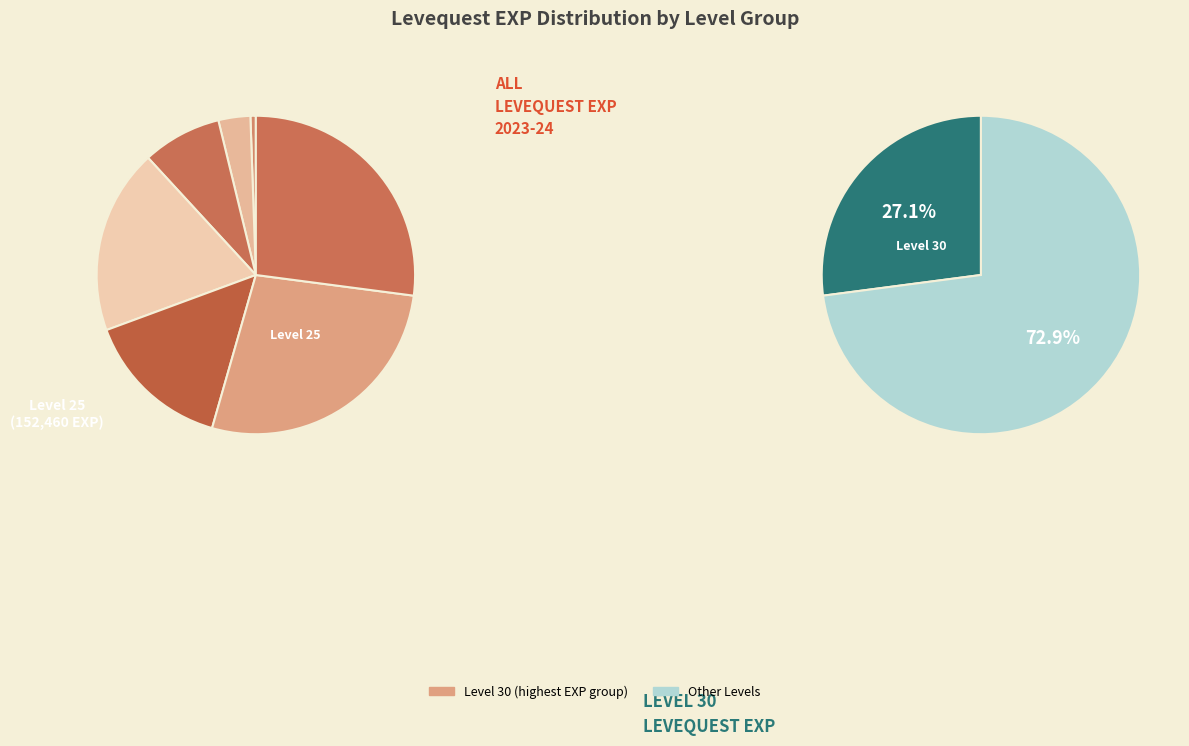

How much of the chart is everything except 3?

95.4%